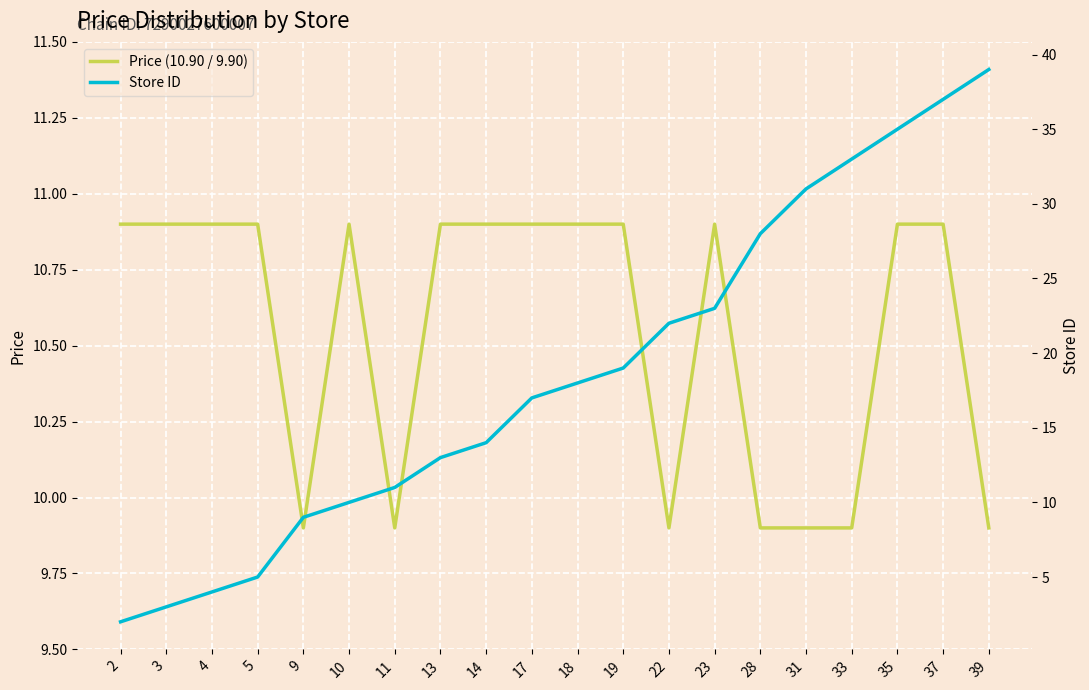

Reading left to right, extract all data points from this chart.

Price (10.90 / 9.90): 2=10.9	3=10.9	4=10.9	5=10.9	9=9.9	10=10.9	11=9.9	13=10.9	14=10.9	17=10.9	18=10.9	19=10.9	22=9.9	23=10.9	28=9.9	31=9.9	33=9.9	35=10.9	37=10.9	39=9.9
Store ID: 2=2.0	3=3.0	4=4.0	5=5.0	9=9.0	10=10.0	11=11.0	13=13.0	14=14.0	17=17.0	18=18.0	19=19.0	22=22.0	23=23.0	28=28.0	31=31.0	33=33.0	35=35.0	37=37.0	39=39.0